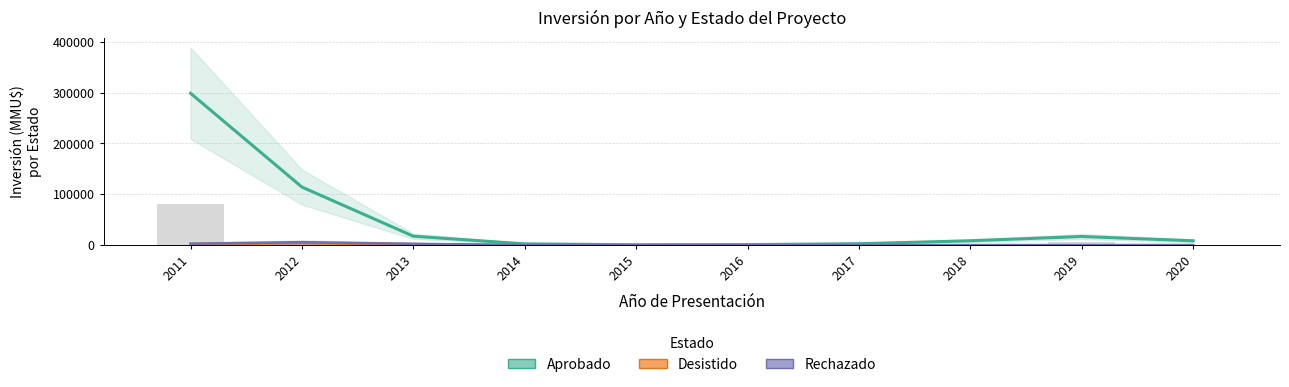

How many groups of bars are there?

10